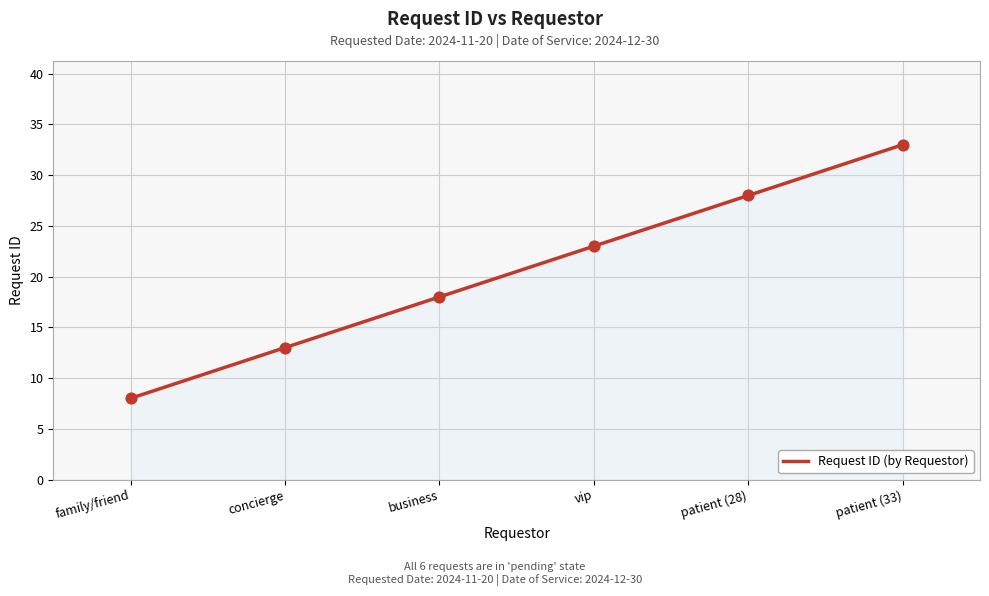

Which has a higher value, vip or concierge?

vip